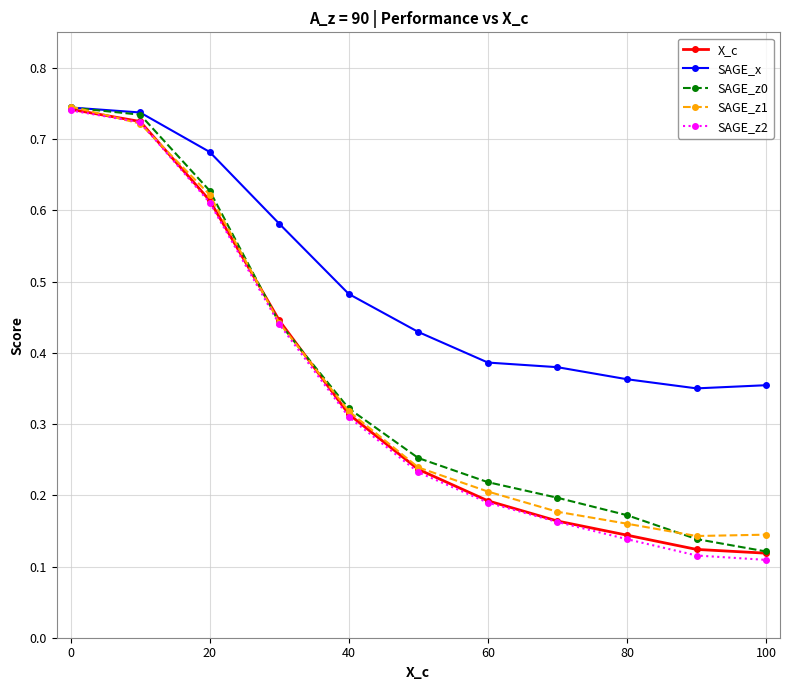

Which series has the largest total across all categories?

SAGE_x